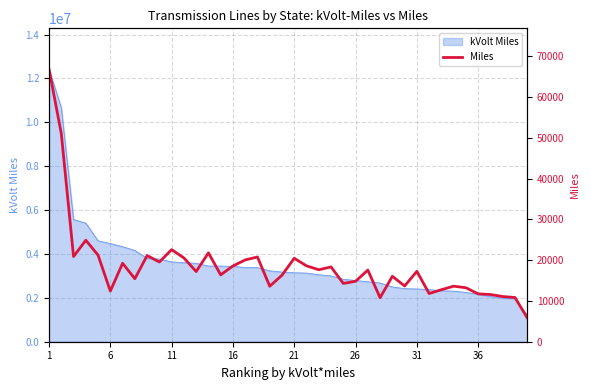

What is the difference between the maximum and minimum values?

60950.6